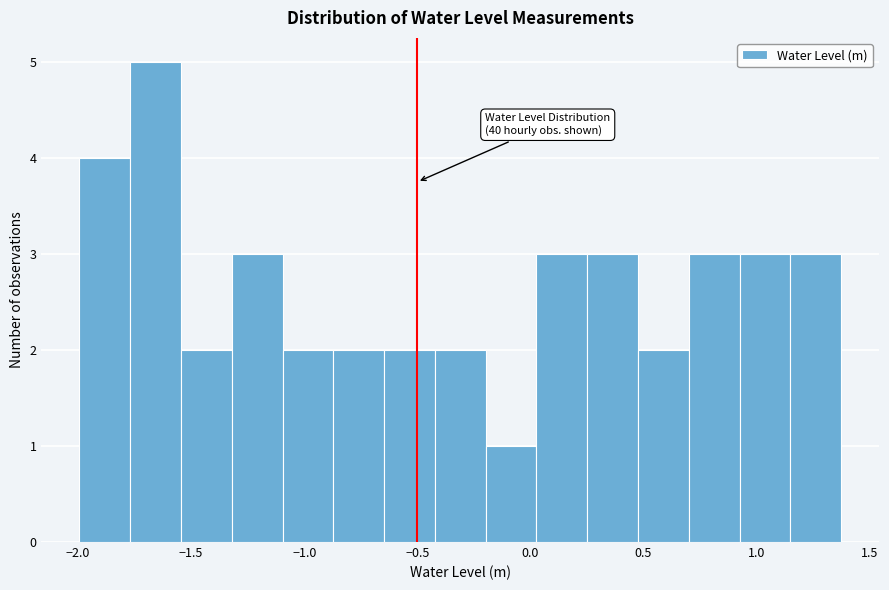

Over which range of the x-axis is the bar tallest?

-1.75 to -1.55